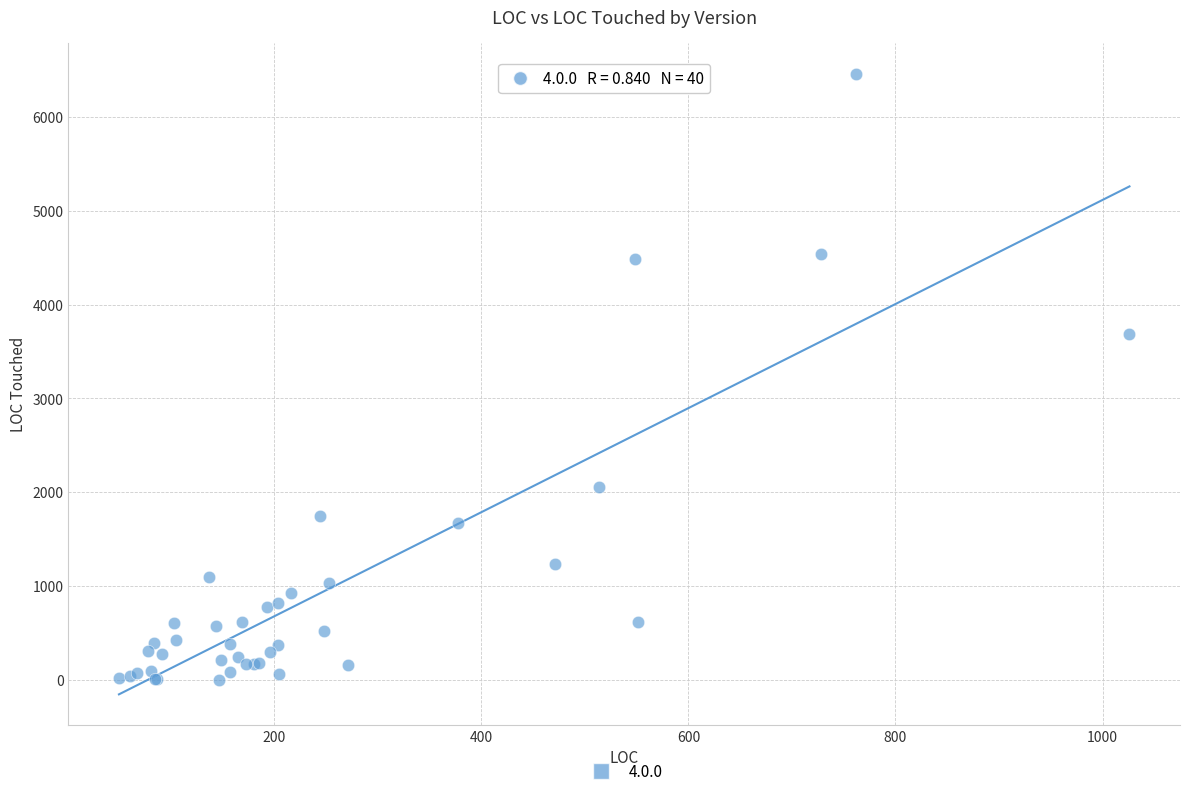

What Y value in the scatter plot is closest to 3230?

3684